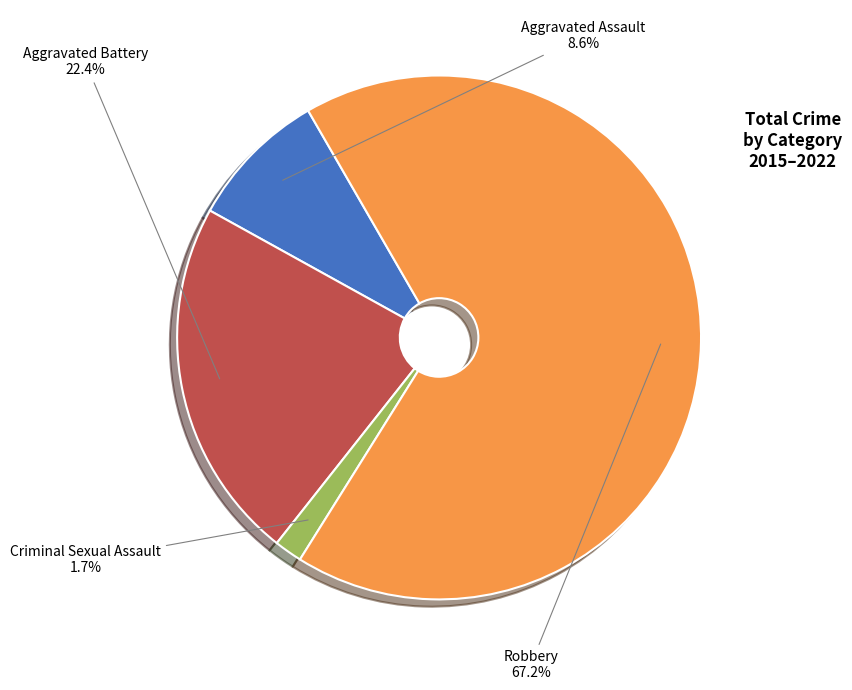

Does any single category account for the majority?

Yes